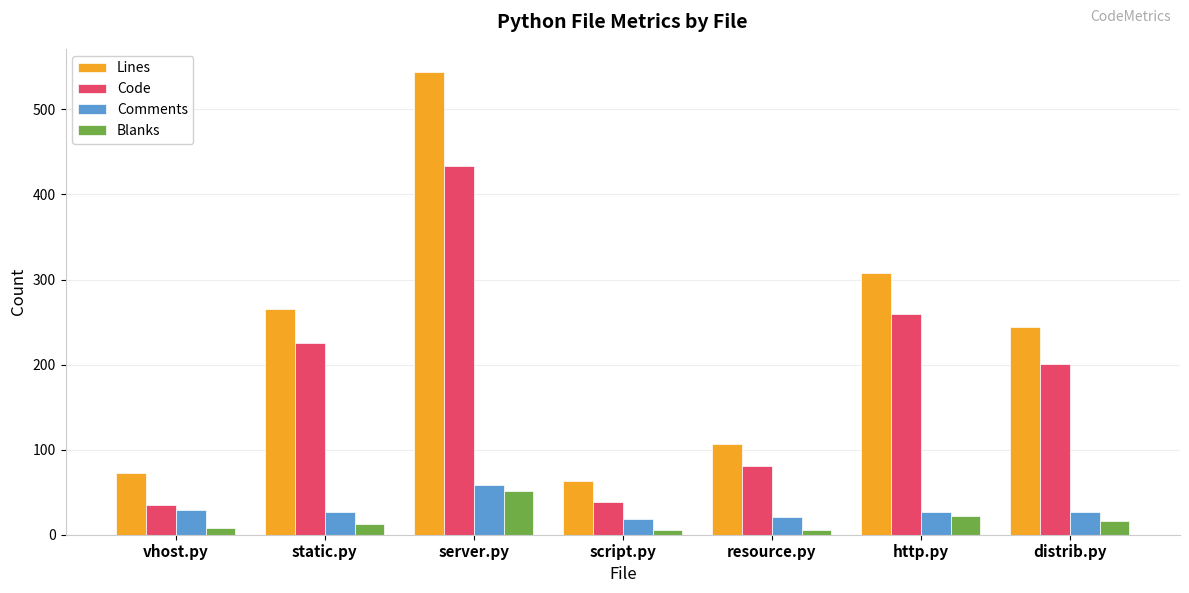

What is the total value across all series at distrib.py?

488